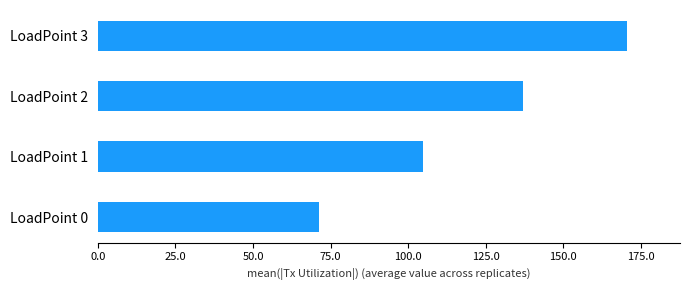

List the labels in order of value, largest first.

LoadPoint 3, LoadPoint 2, LoadPoint 1, LoadPoint 0